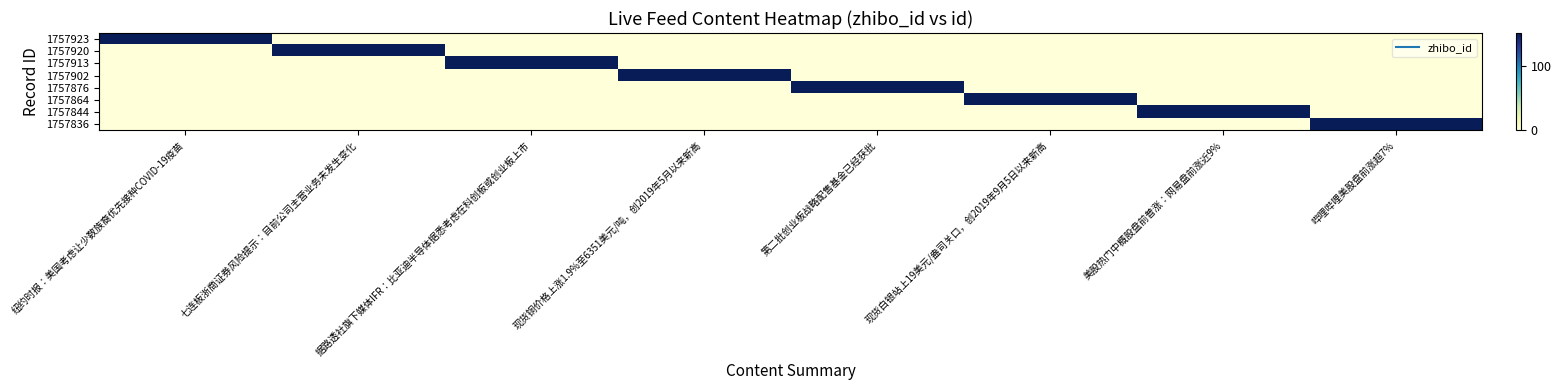

At how many categories does at least one series exceed 112?

8